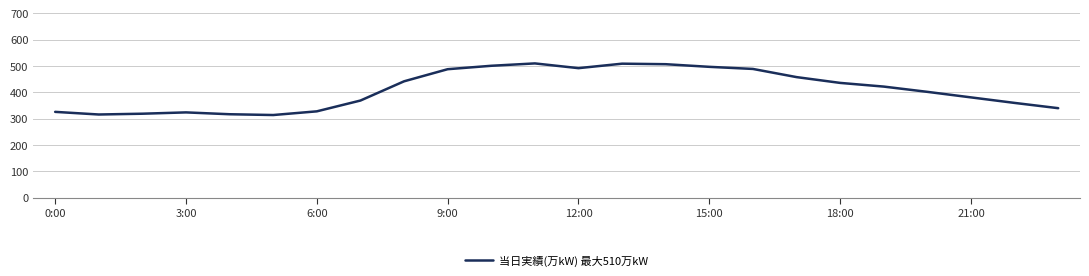

What is the greatest value displayed?

510